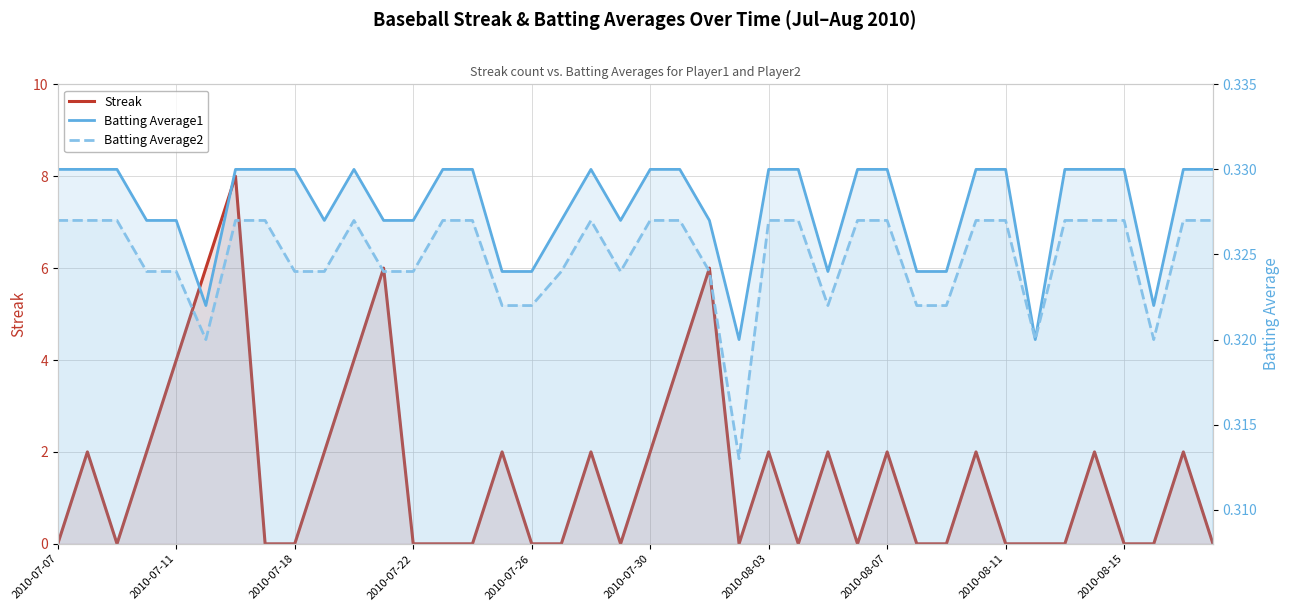

Where is the first local maximum for Batting Average2?

10